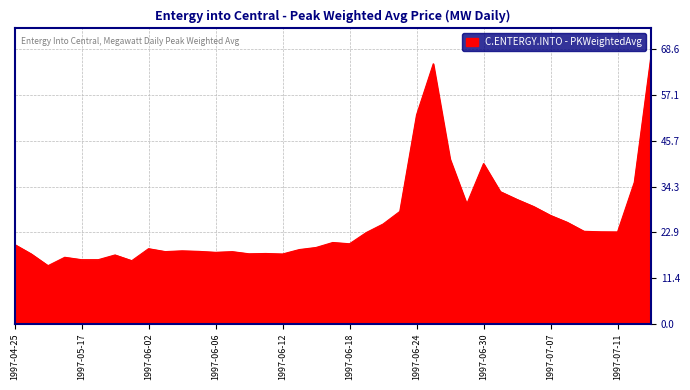

What is the greatest value displayed?

67.1